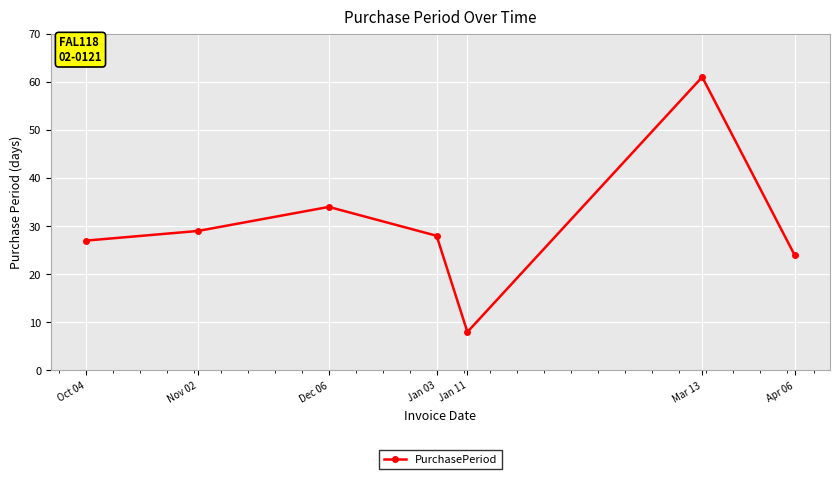

List the labels in order of value, smallest first.

Jan 11, Apr 06, Oct 04, Jan 03, Nov 02, Dec 06, Mar 13